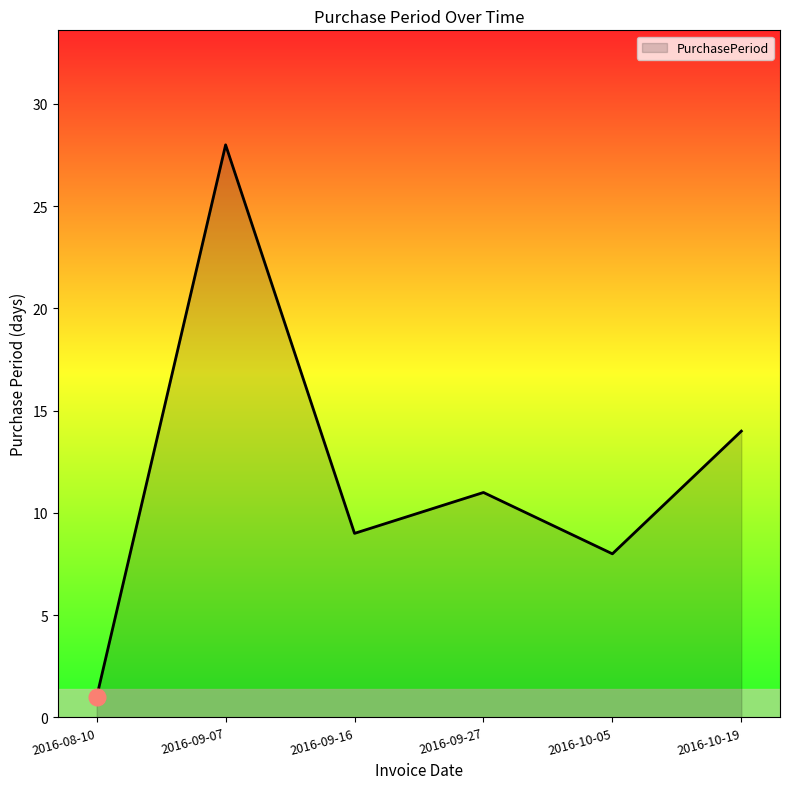

True or false: there are more than 1 points higher than both neighbors.

True